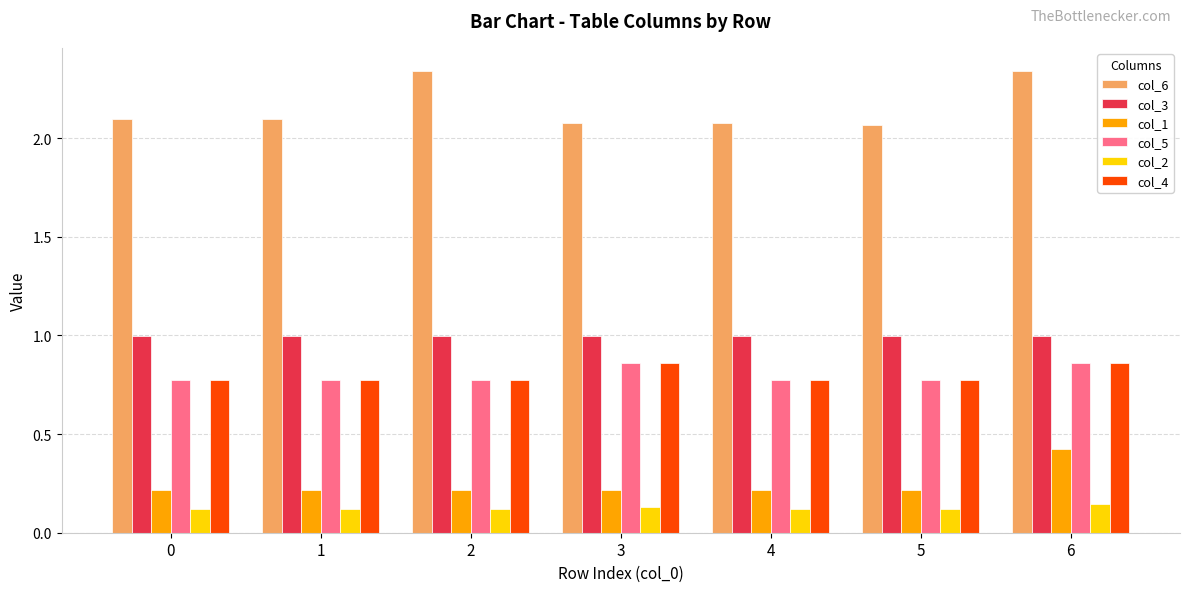

The col_2 series shows 0.0 at 4. True or false?

False